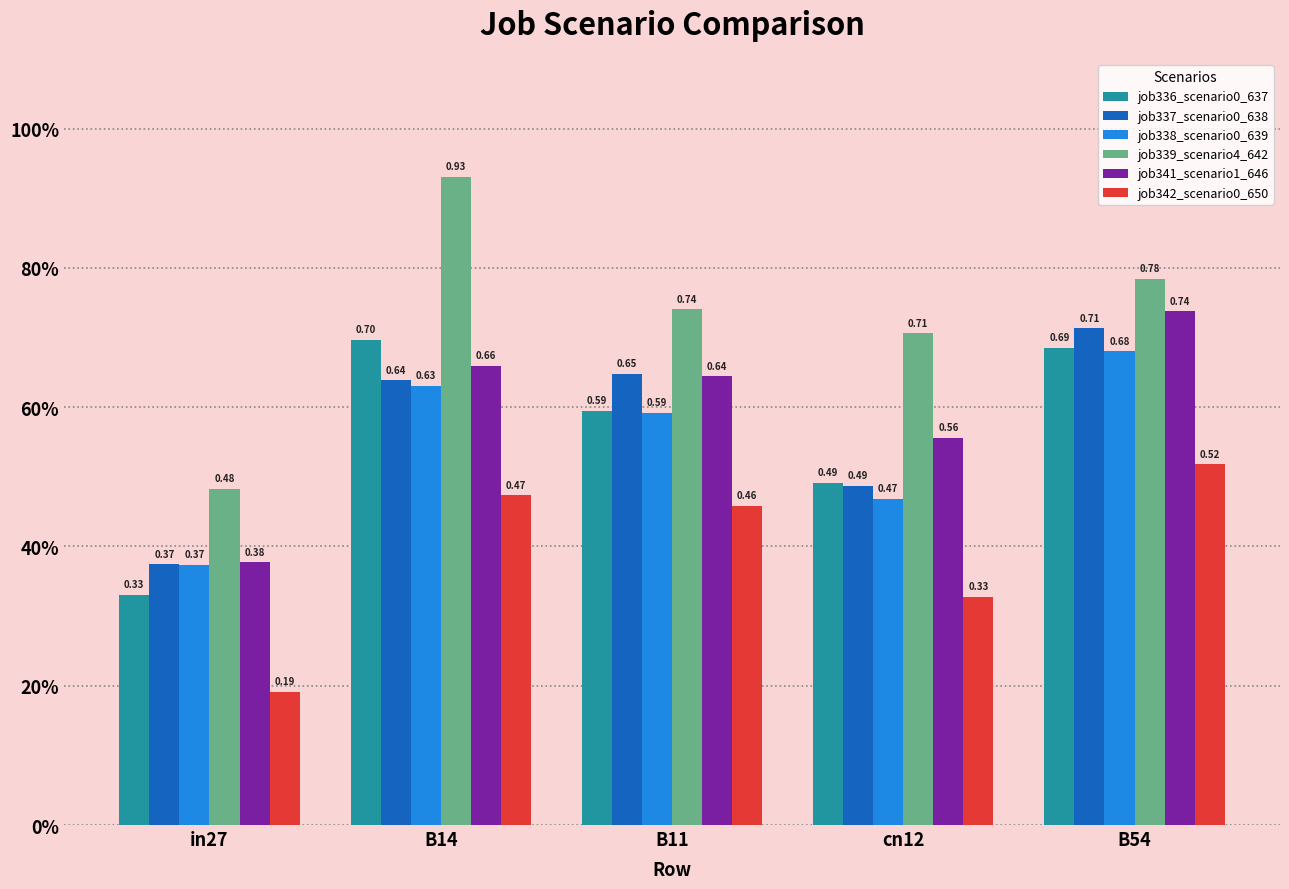

Which label corresponds to the smallest value in the chart?

in27